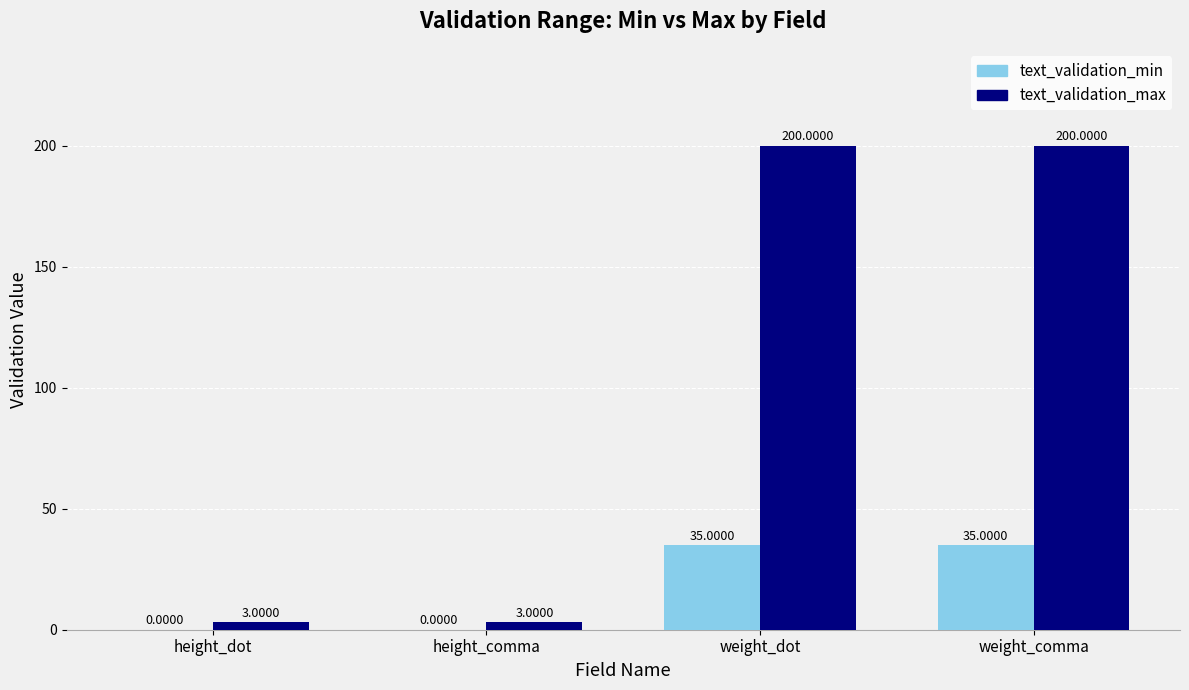

What is the sum of all text_validation_max values?

406